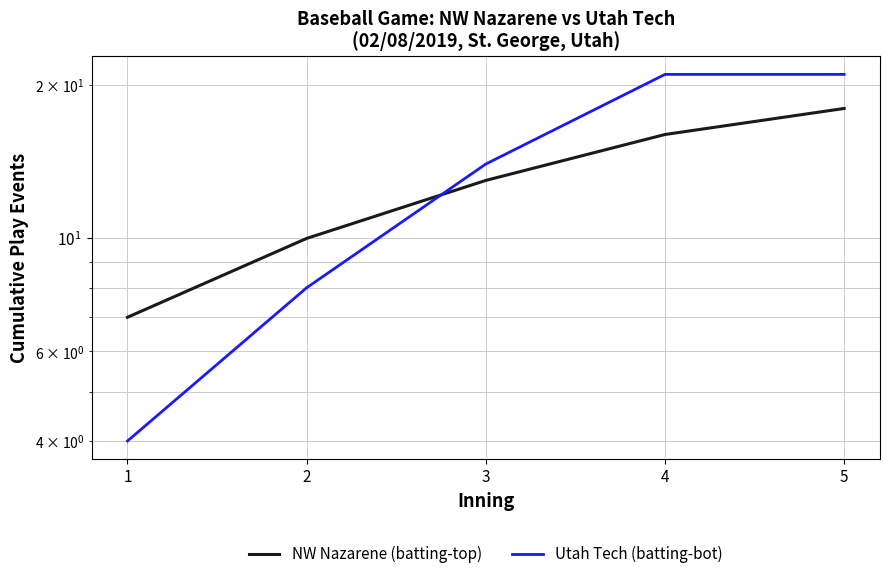

How many times do Utah Tech (batting-bot) and NW Nazarene (batting-top) cross each other?

1